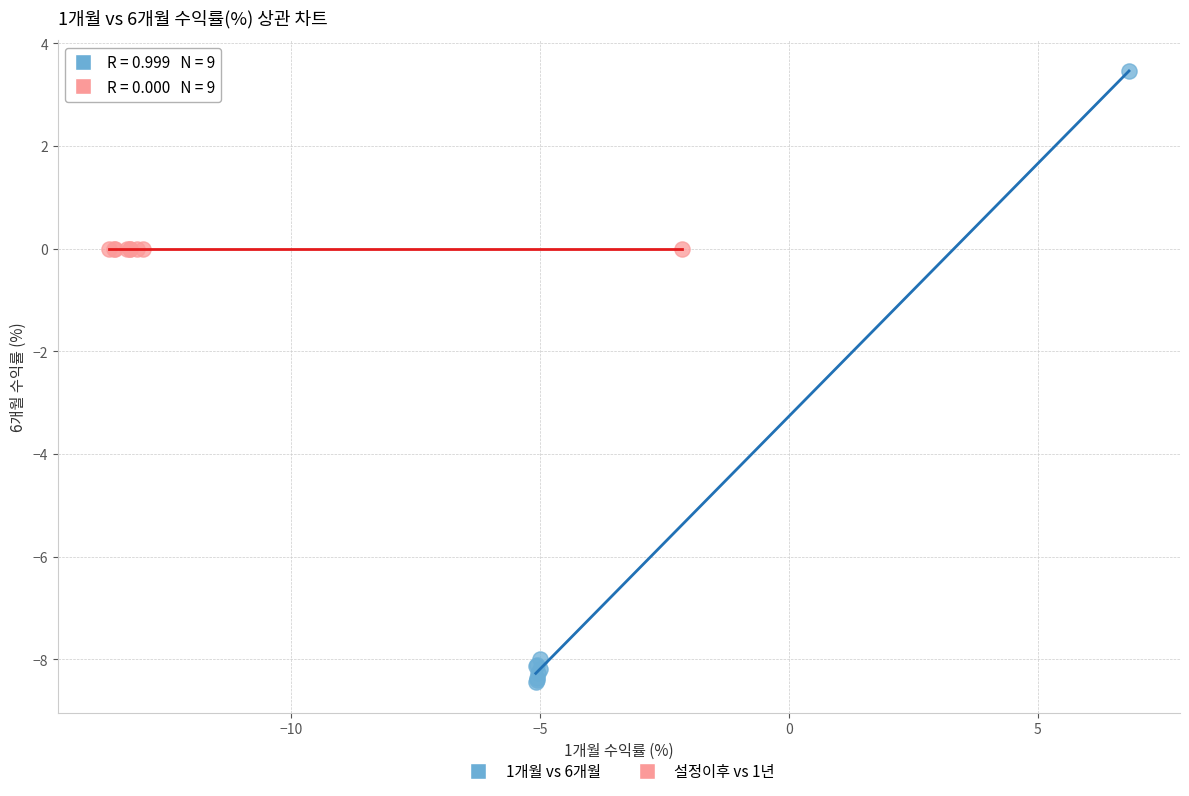

Which series contains the highest Y value?

1개월 vs 6개월